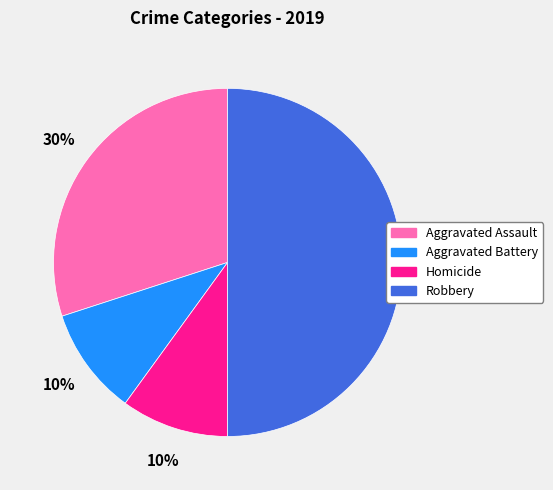

To the nearest percent, what is the average slice percentage?

25%